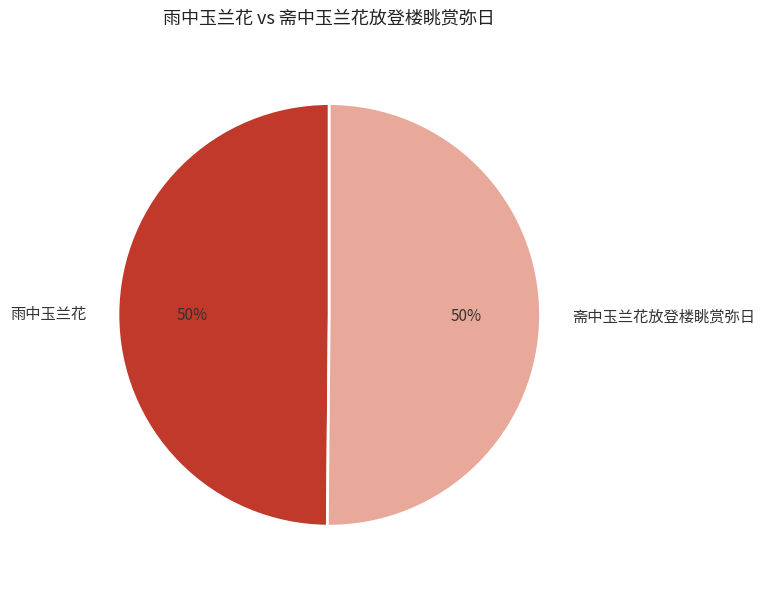

The 雨中玉兰花 slice represents 50% of the pie. True or false?

True